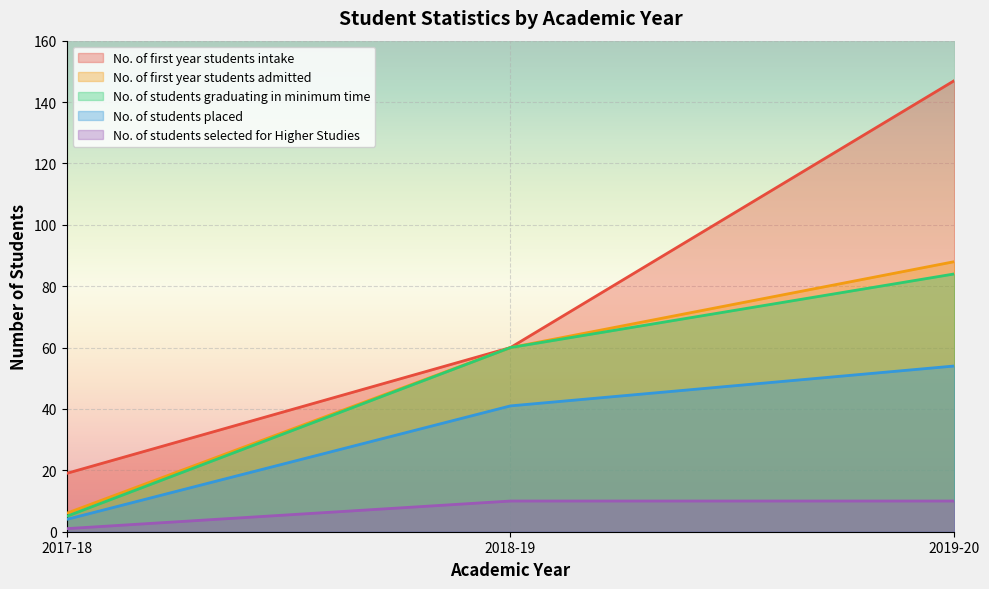

The value of No. of students placed at 2019-20 is 54. True or false?

True